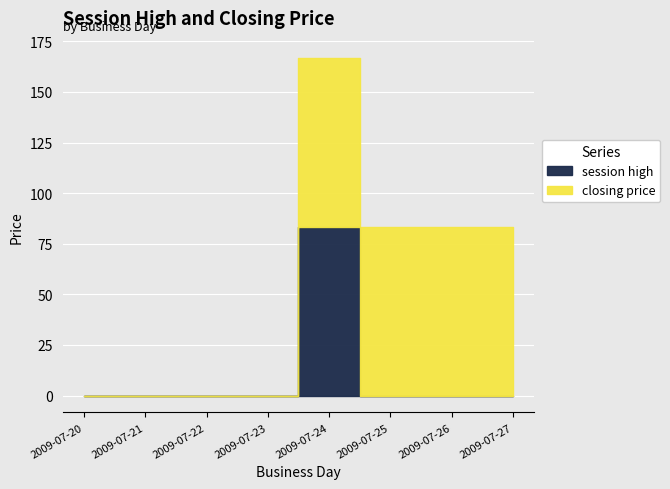

True or false: closing price and session high intersect in this chart.

False